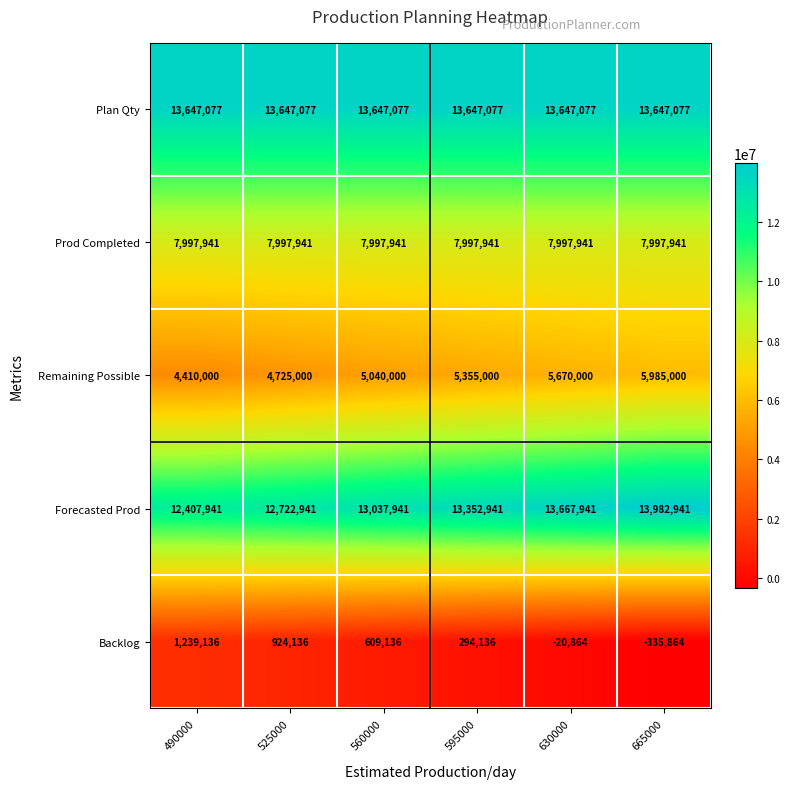

Reading left to right, list all the values displayed in this chart.

Plan Qty: 13647077	13647077	13647077	13647077	13647077	13647077
Prod Completed: 7997941	7997941	7997941	7997941	7997941	7997941
Remaining Possible: 4410000	4725000	5040000	5355000	5670000	5985000
Forecasted Prod: 12407941	12722941	13037941	13352941	13667941	13982941
Backlog: 1239136	924136	609136	294136	-20864	-335864